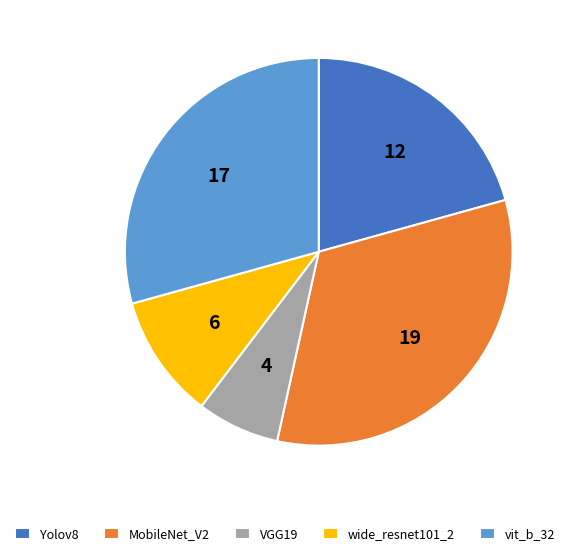

Do wide_resnet101_2 and vit_b_32 together represent more than half of the pie?

No